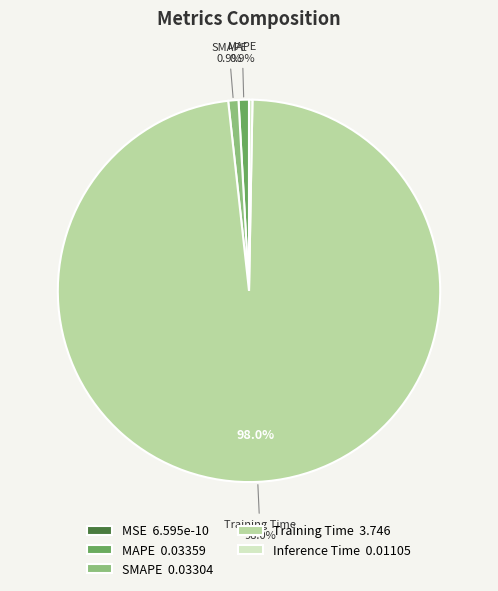

Is there any slice that represents more than half of the pie?

Yes